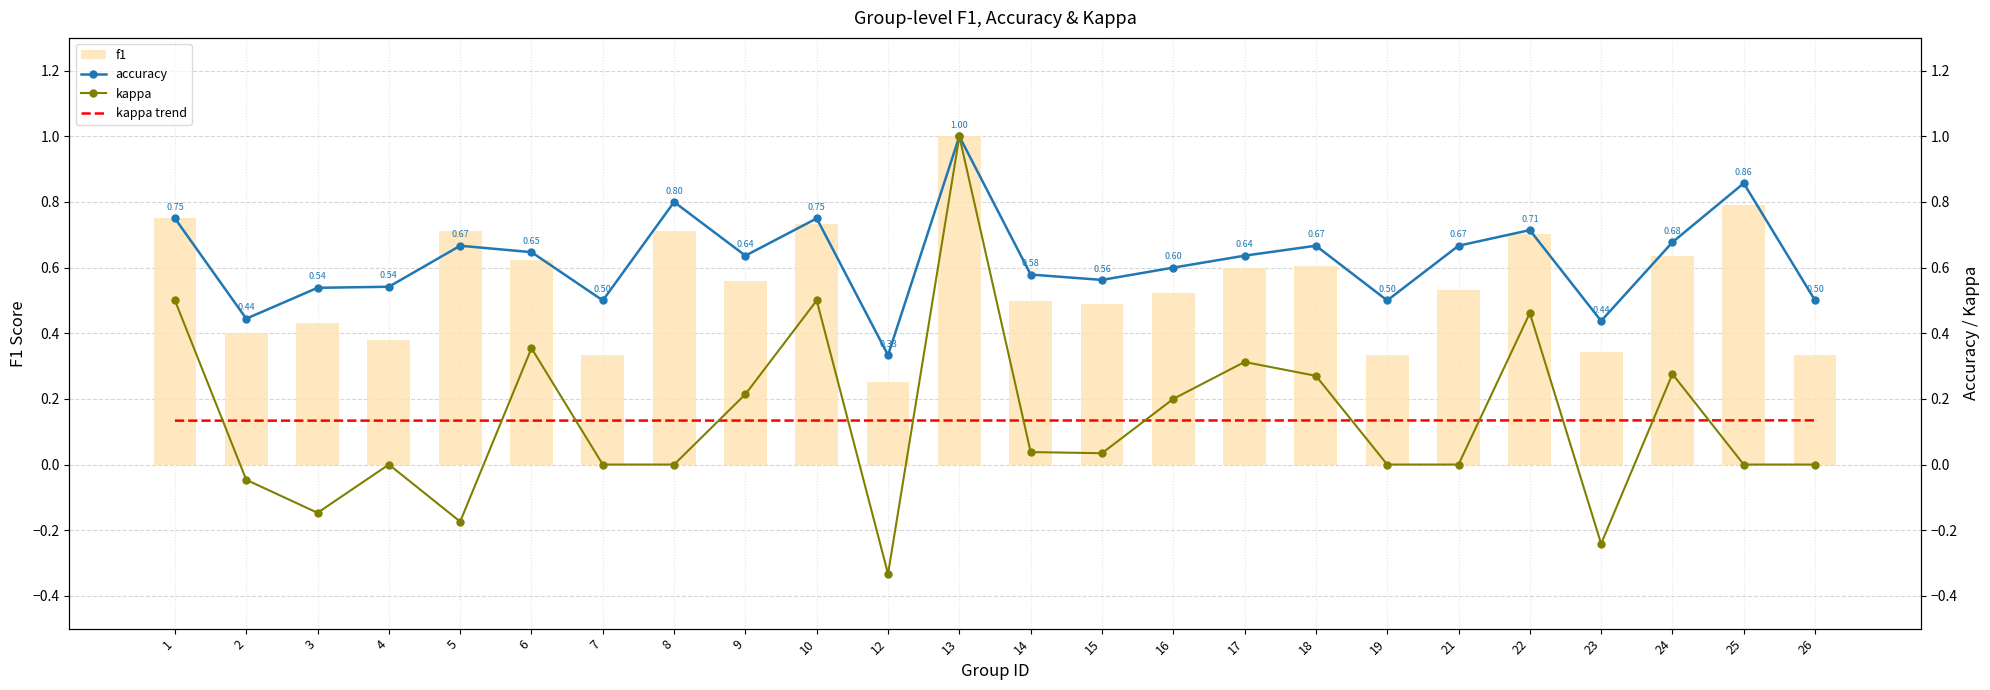

At 22, list the series in order from largest to smallest.

accuracy, f1, kappa, kappa trend